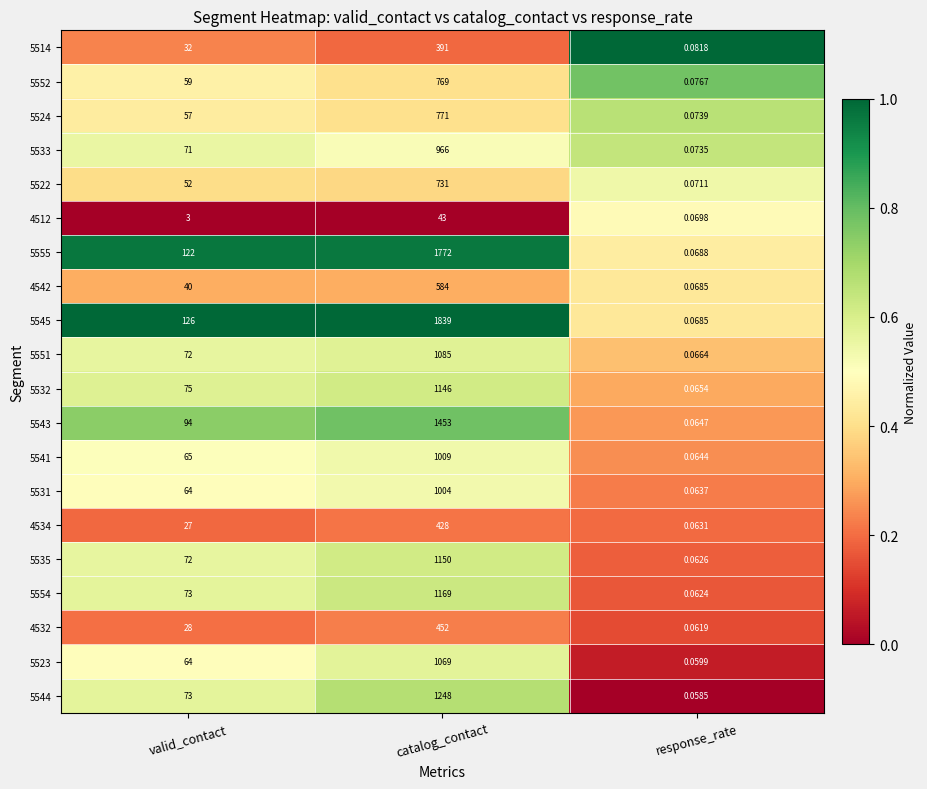

Which series has the largest total across all categories?

5545